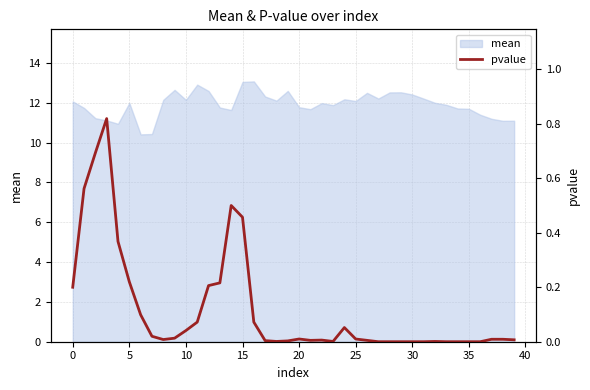

How many lines are shown in the chart?

1